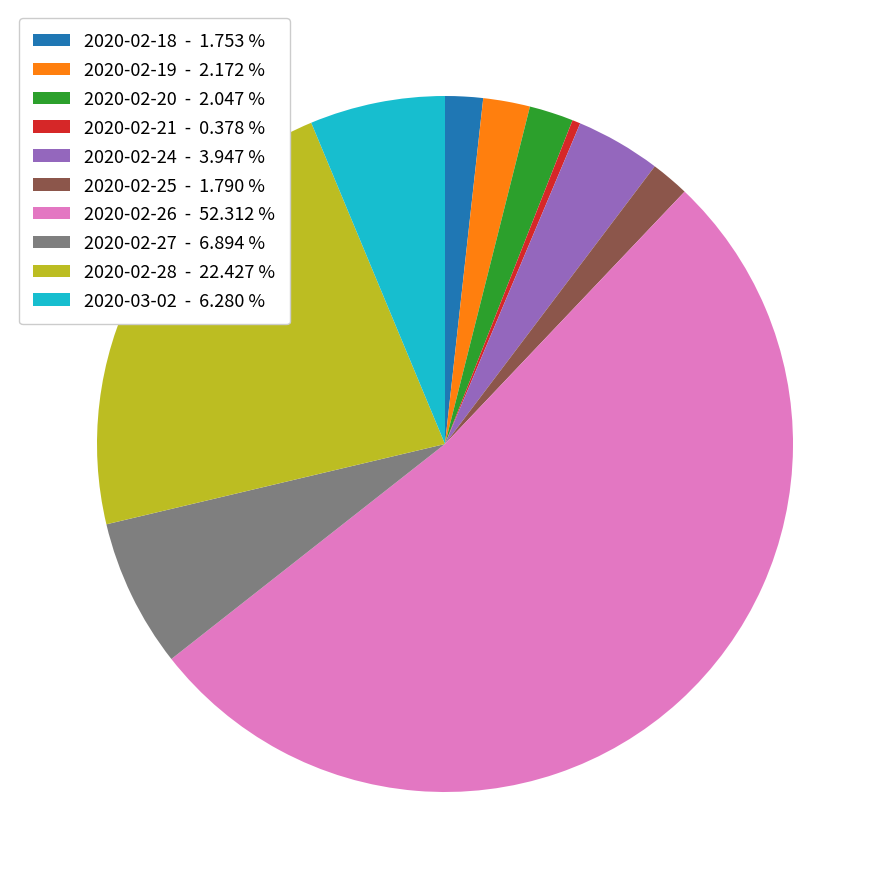

Is the sum of 2020-03-02 and 2020-02-20 greater than half?

No